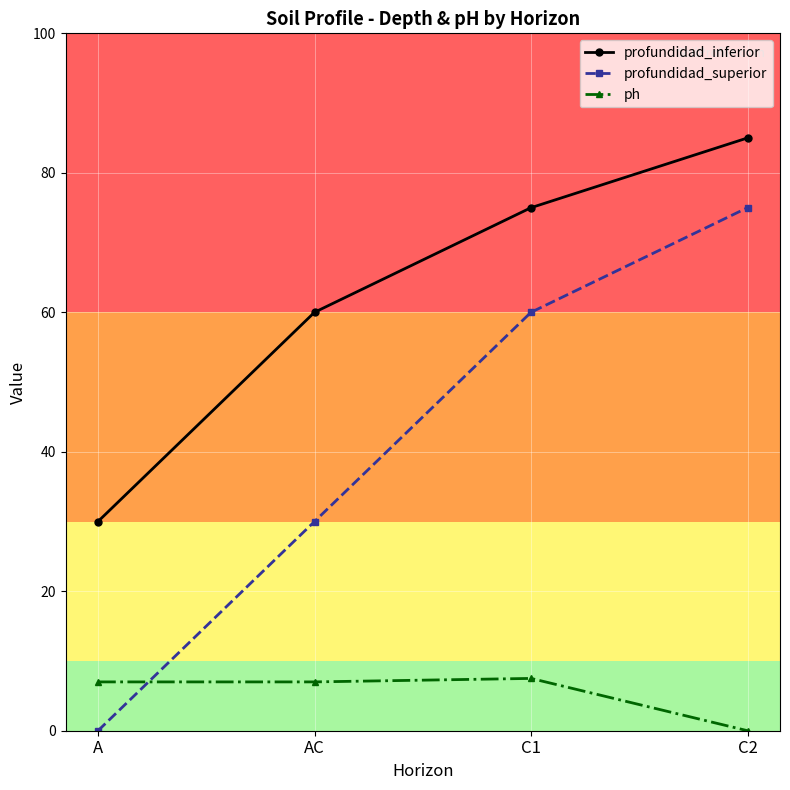

How many profundidad_superior values are between 30 and 75?

3